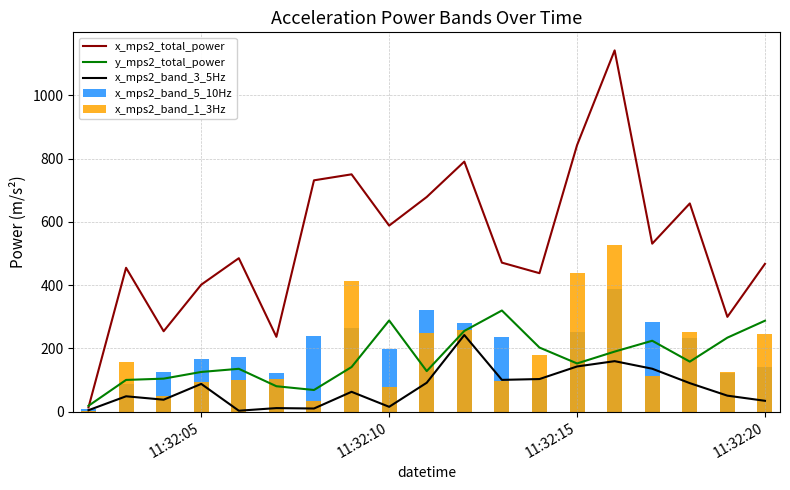

What is the minimum value shown in the chart?

0.3